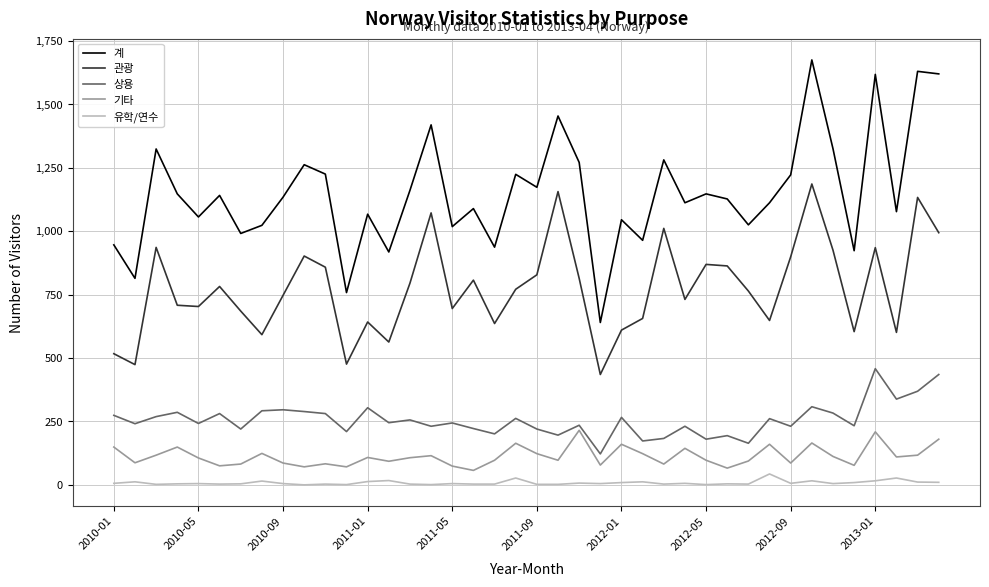

What are all the series names shown in the legend?

계, 관광, 상용, 기타, 유학/연수